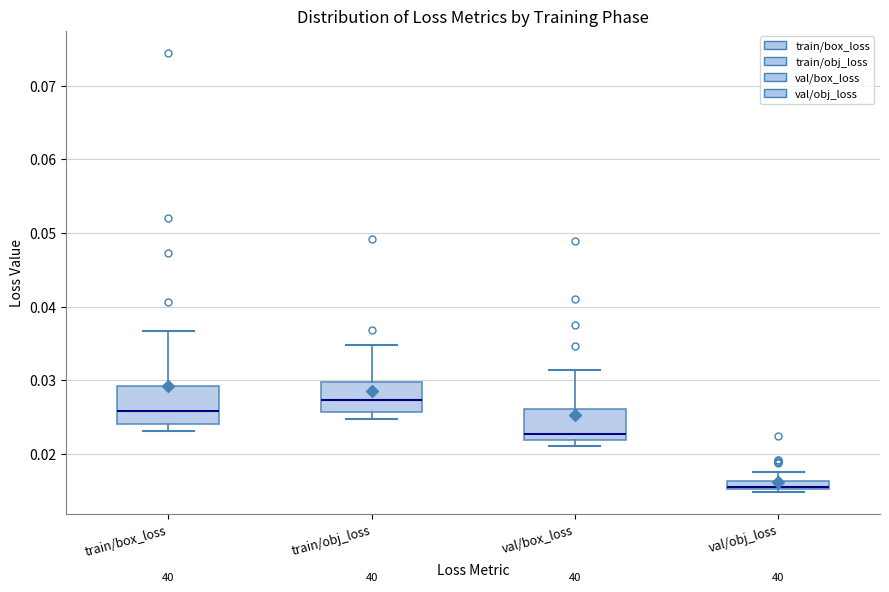

Comparing the boxes themselves (not the whiskers), which one is the tallest?

train/box_loss